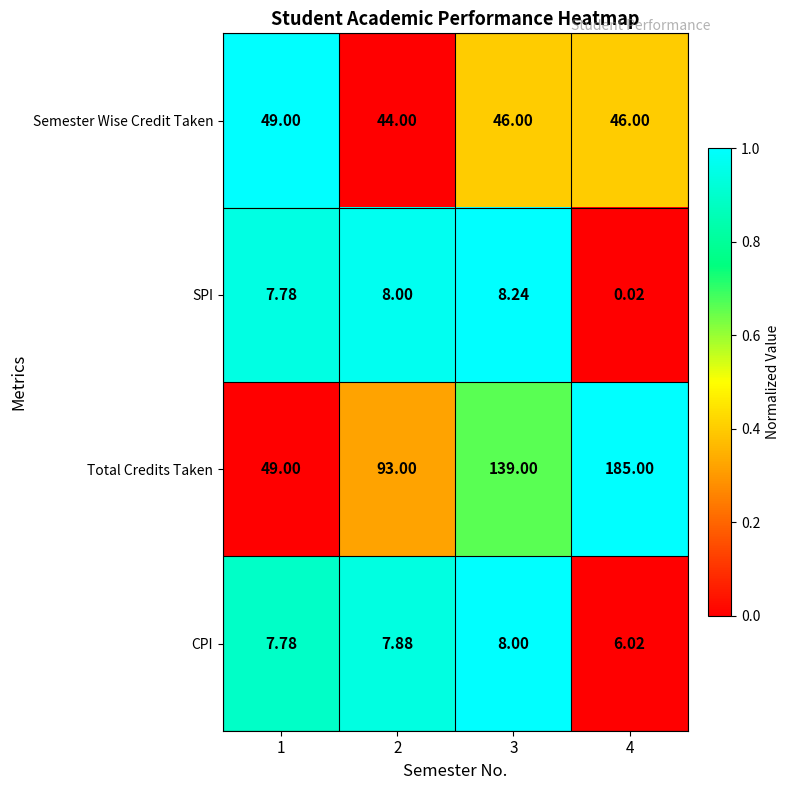

At 2, list the series in order from largest to smallest.

Total Credits Taken, Semester Wise Credit Taken, SPI, CPI